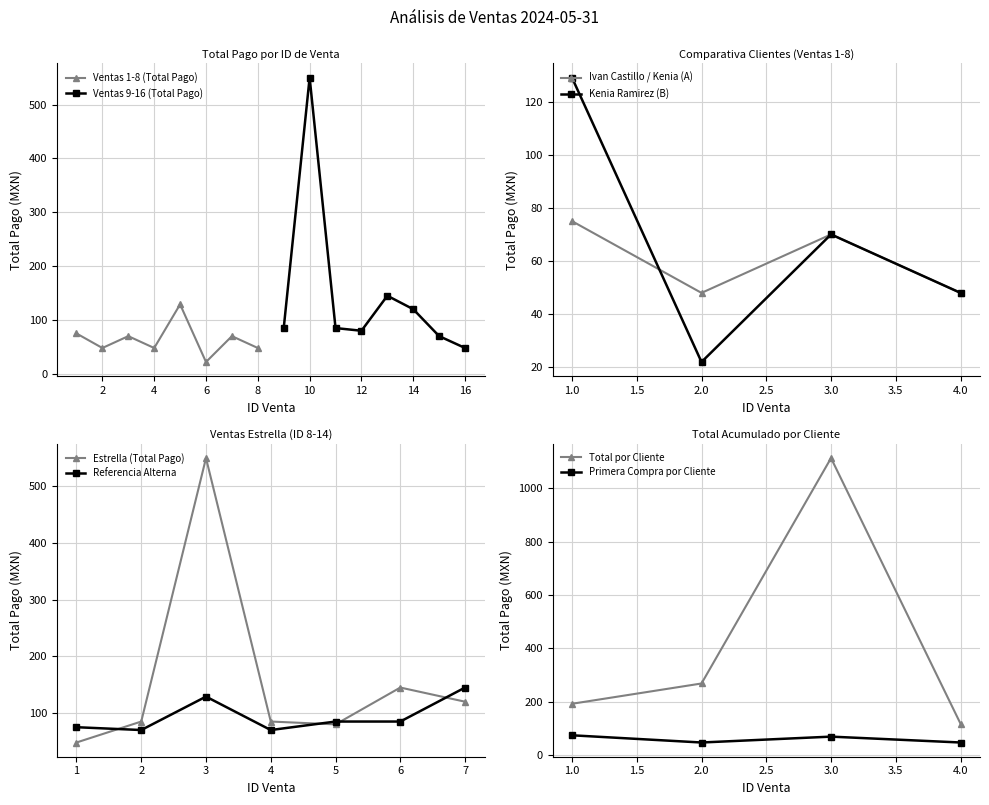

How many interior local valleys does the Ventas 1-8 (Total Pago) series have?

3